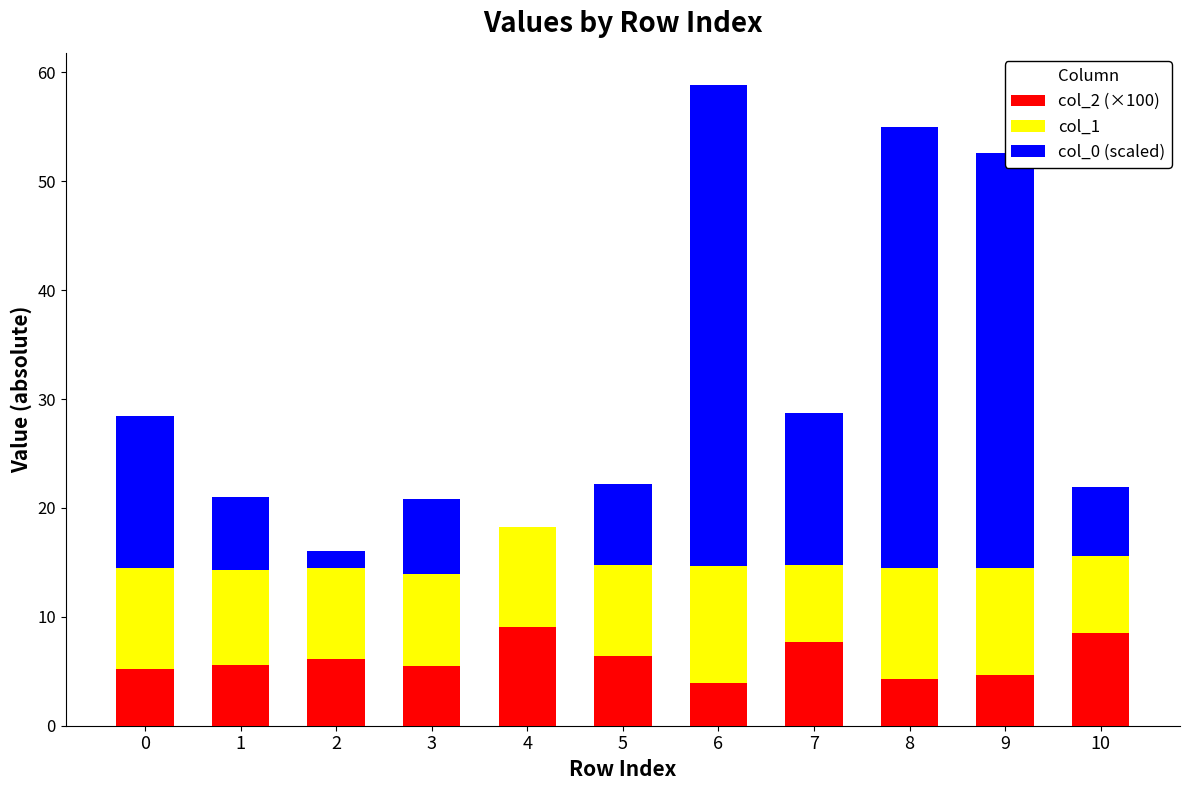

Is it true that col_2 (×100) equals 5.2 at 0?

True